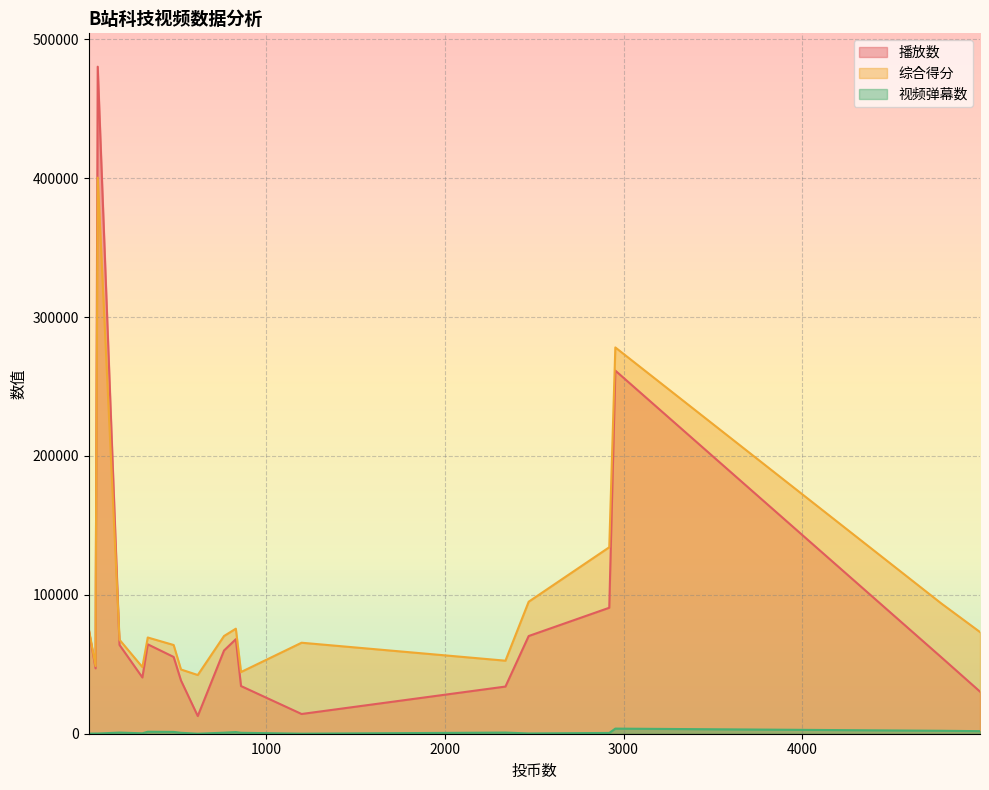

What is the maximum value shown in the chart?

480327